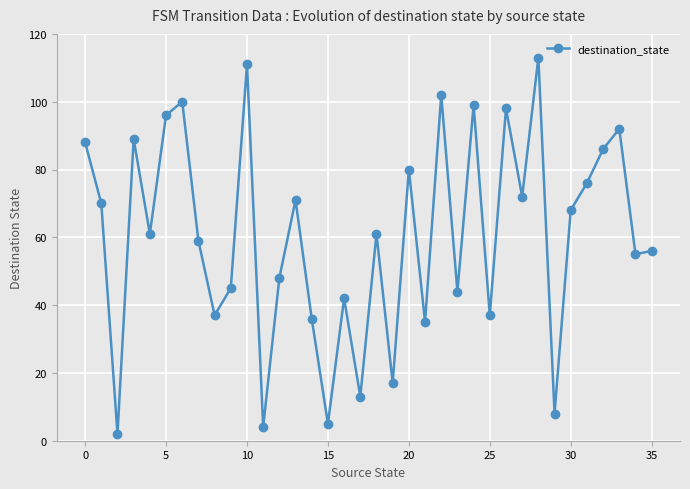

Does the chart display data point markers on the line(s)?

Yes